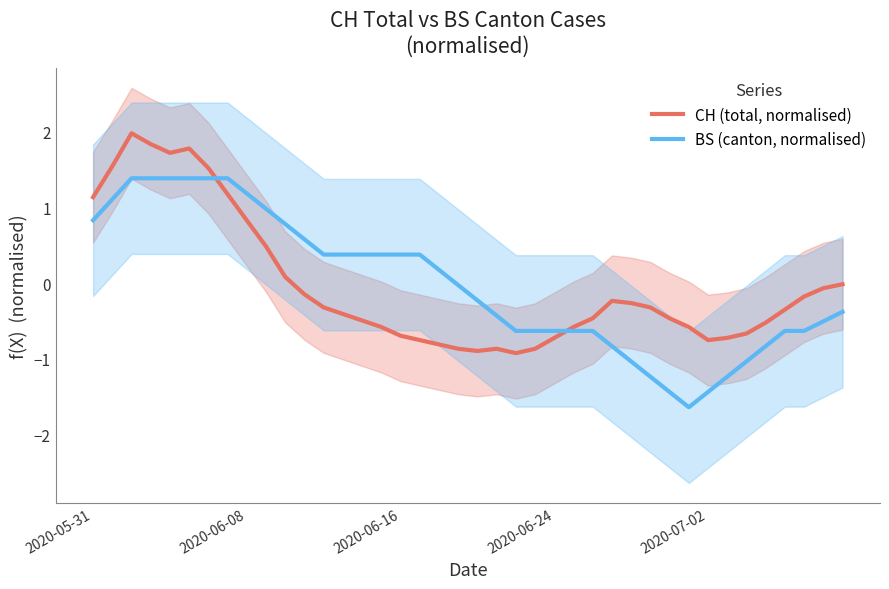

What is the minimum value for CH (total, normalised)?

-0.9